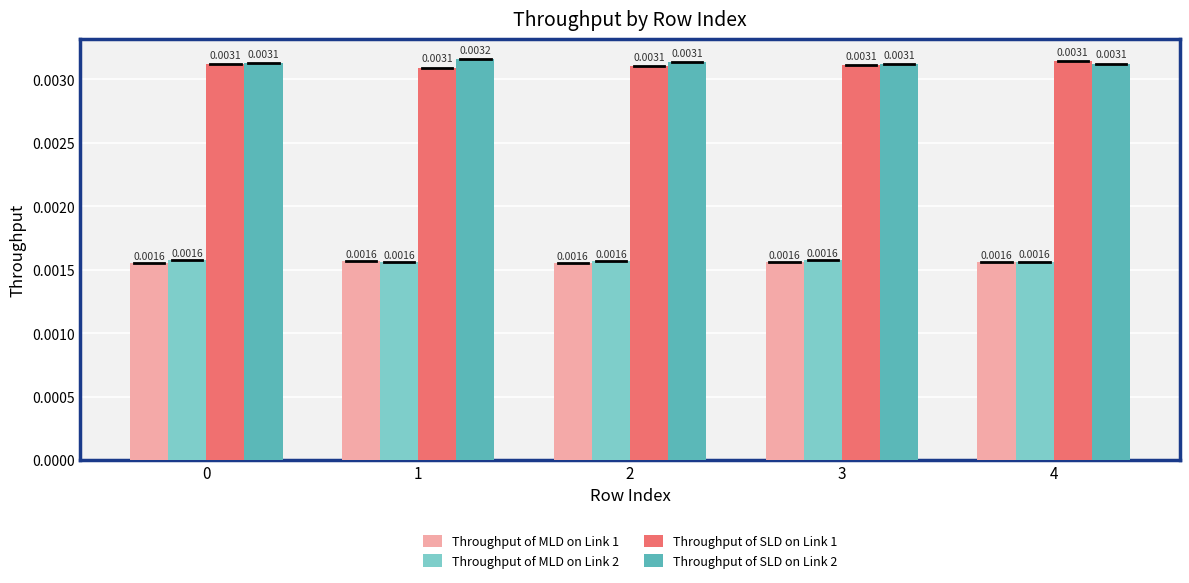

At how many categories does at least one series exceed 0?

5